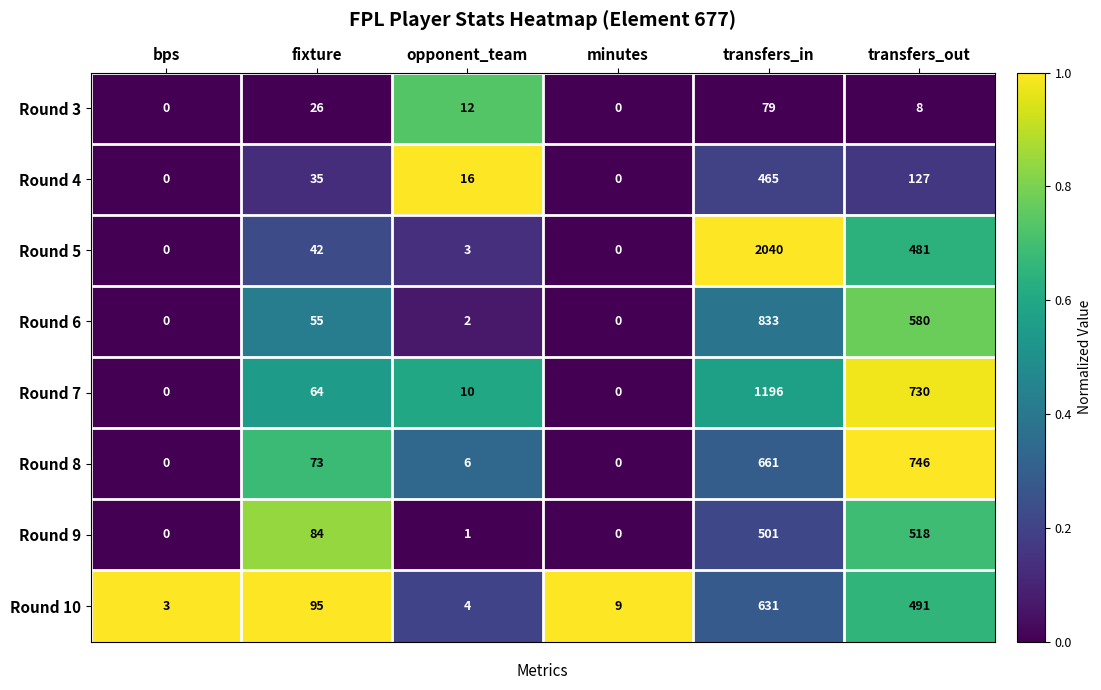

Which label corresponds to the largest value in the chart?

transfers_in